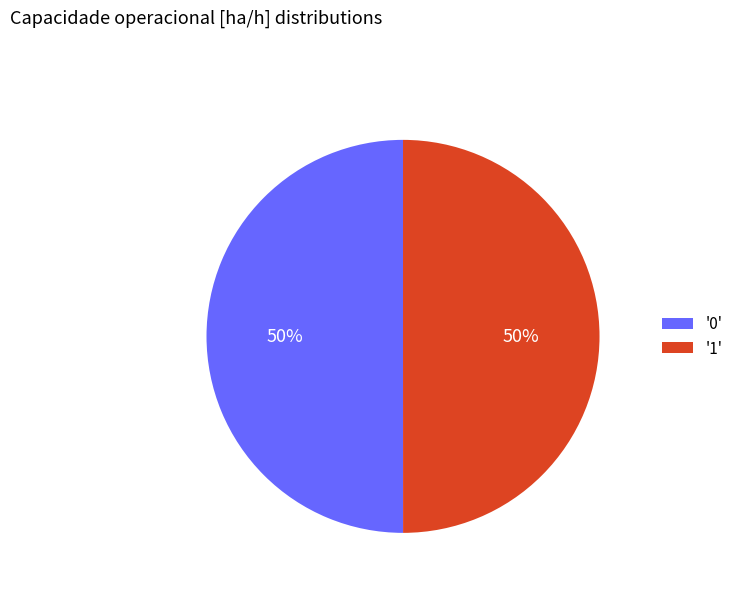

Combined, do '0' and '1' account for over 50%?

Yes